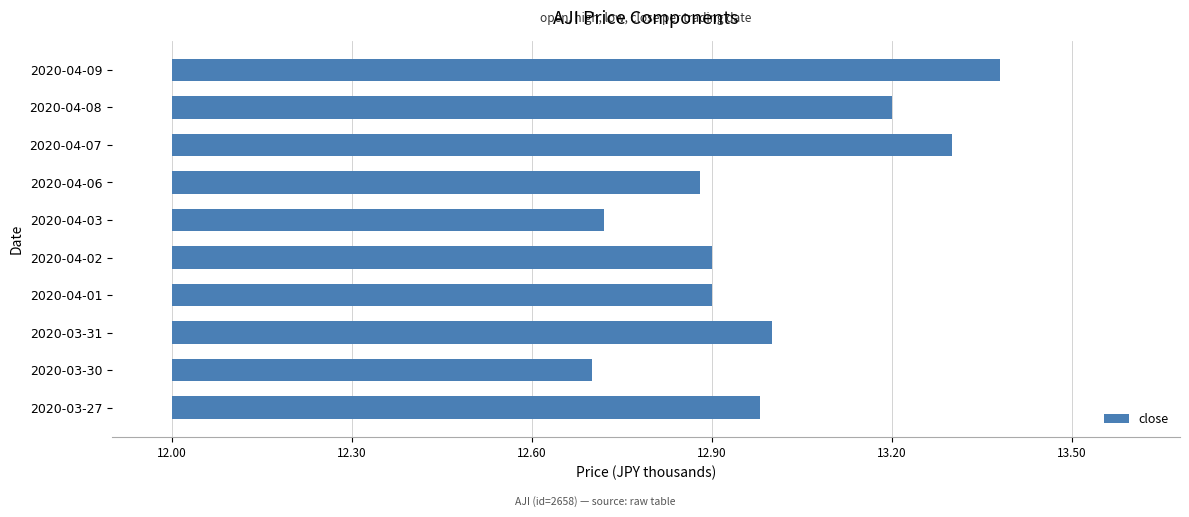

Does the chart contain any negative values?

No